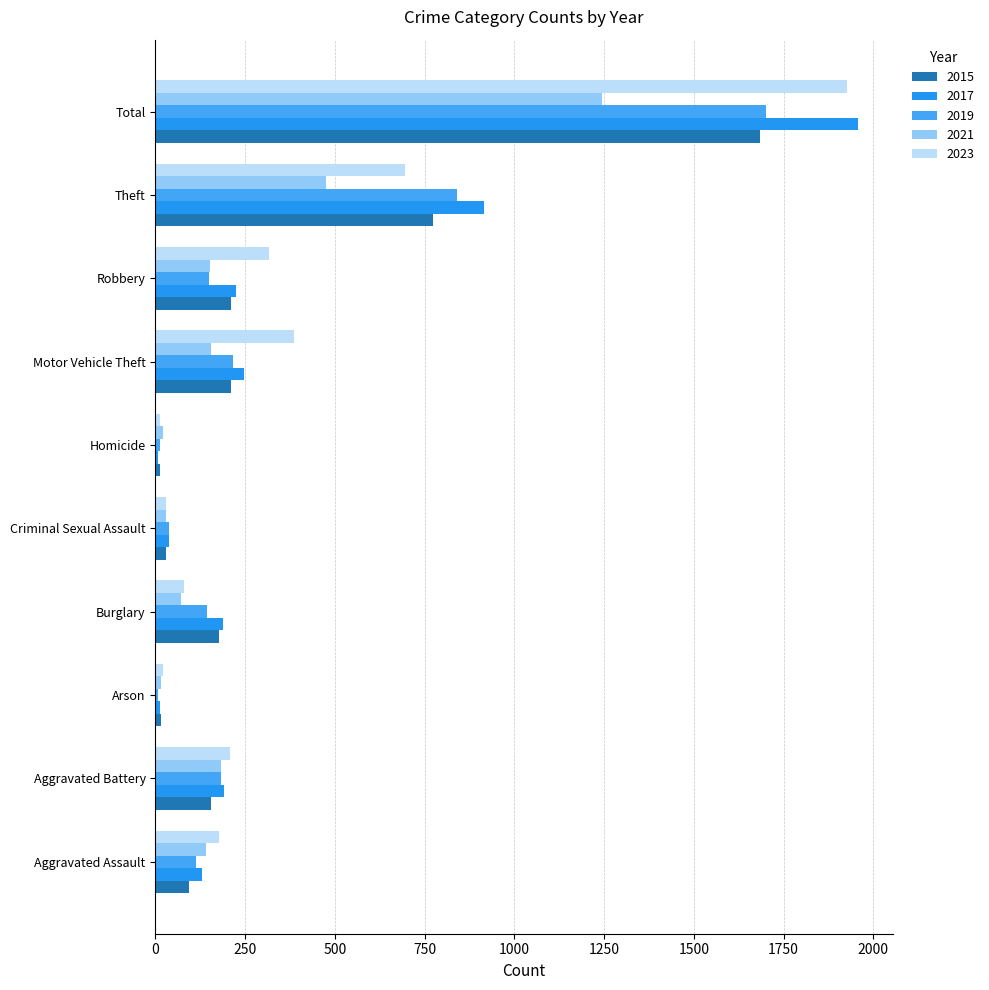

How many categories are shown in the chart?

10